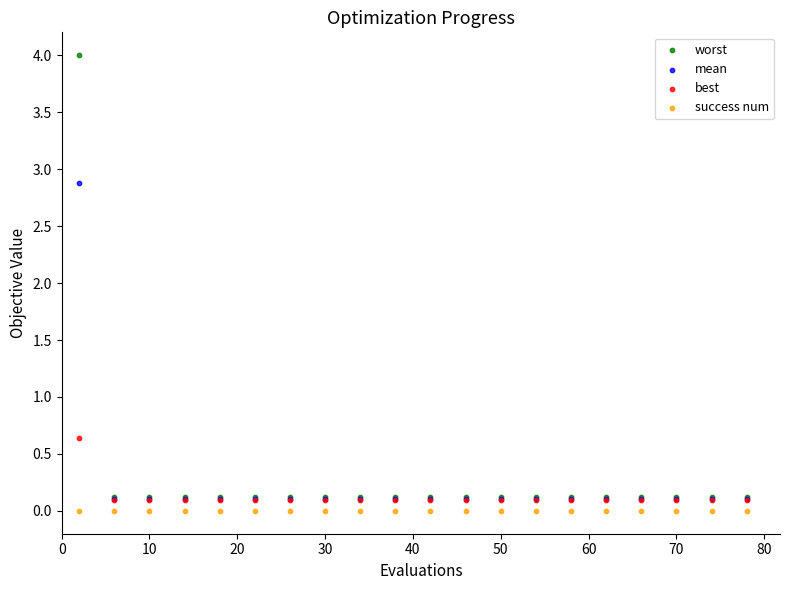

Across all series, what Y value is closest to 1?

0.6